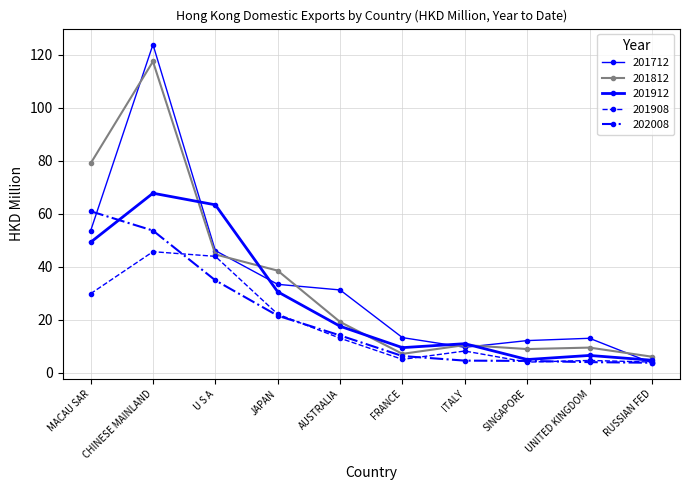

How many data points in 201912 are less than 17?

5